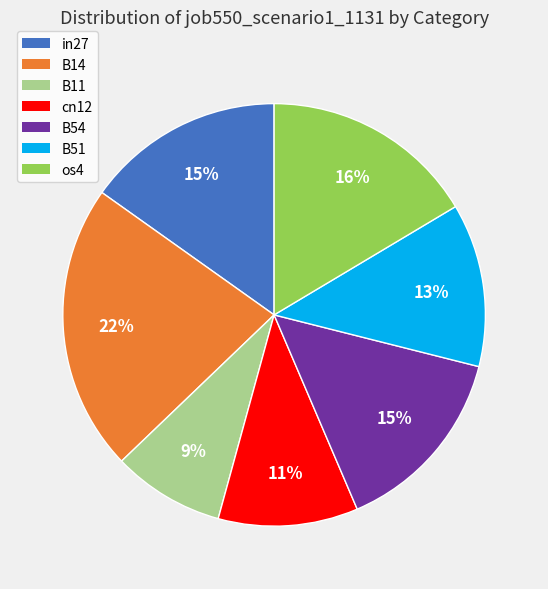

The cn12 slice represents 11% of the pie. True or false?

True